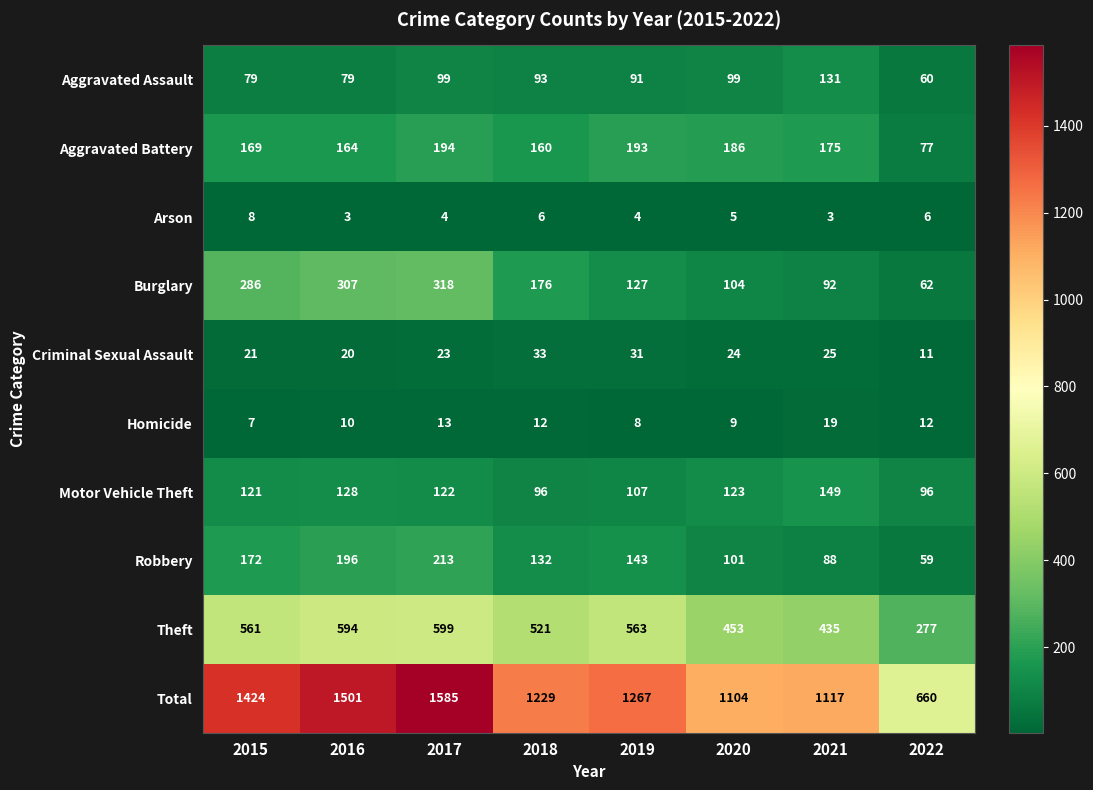

At which label does Motor Vehicle Theft first exceed 122?

2016